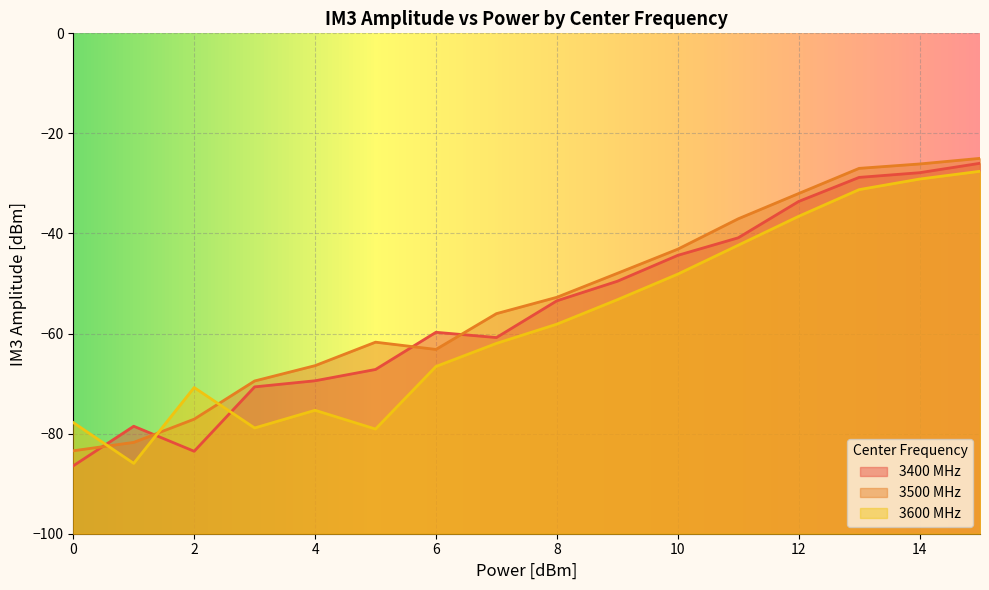

Between which two adjacent categories do 3500 MHz and 3600 MHz first intersect?

0 and 1